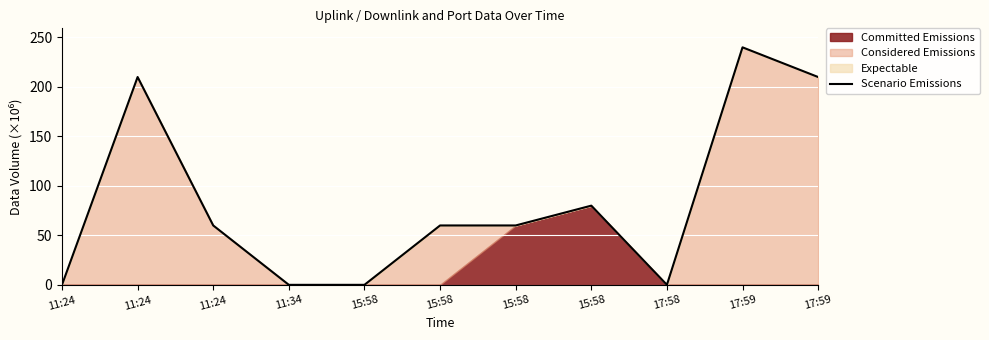

The value at 15:58 is 60.0. True or false?

True